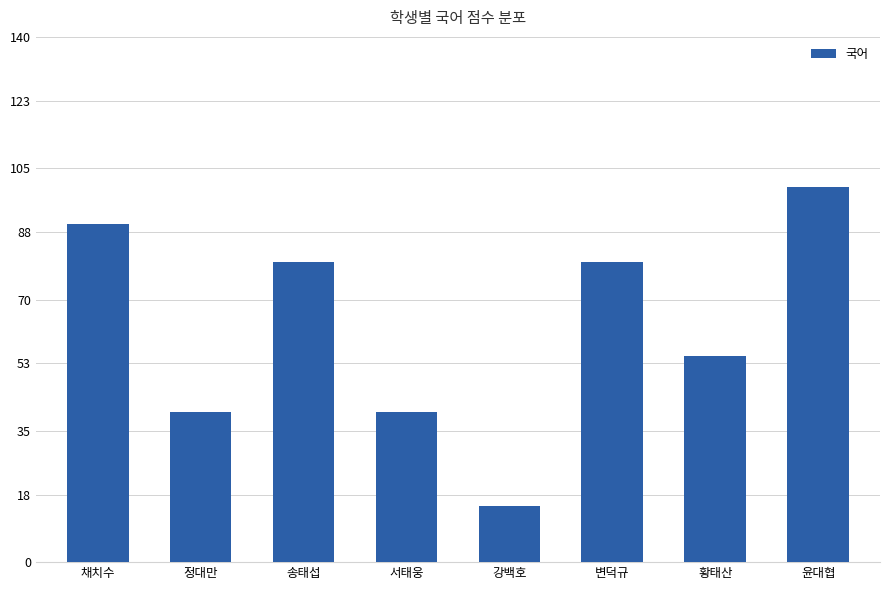

What is the minimum value shown in the chart?

15